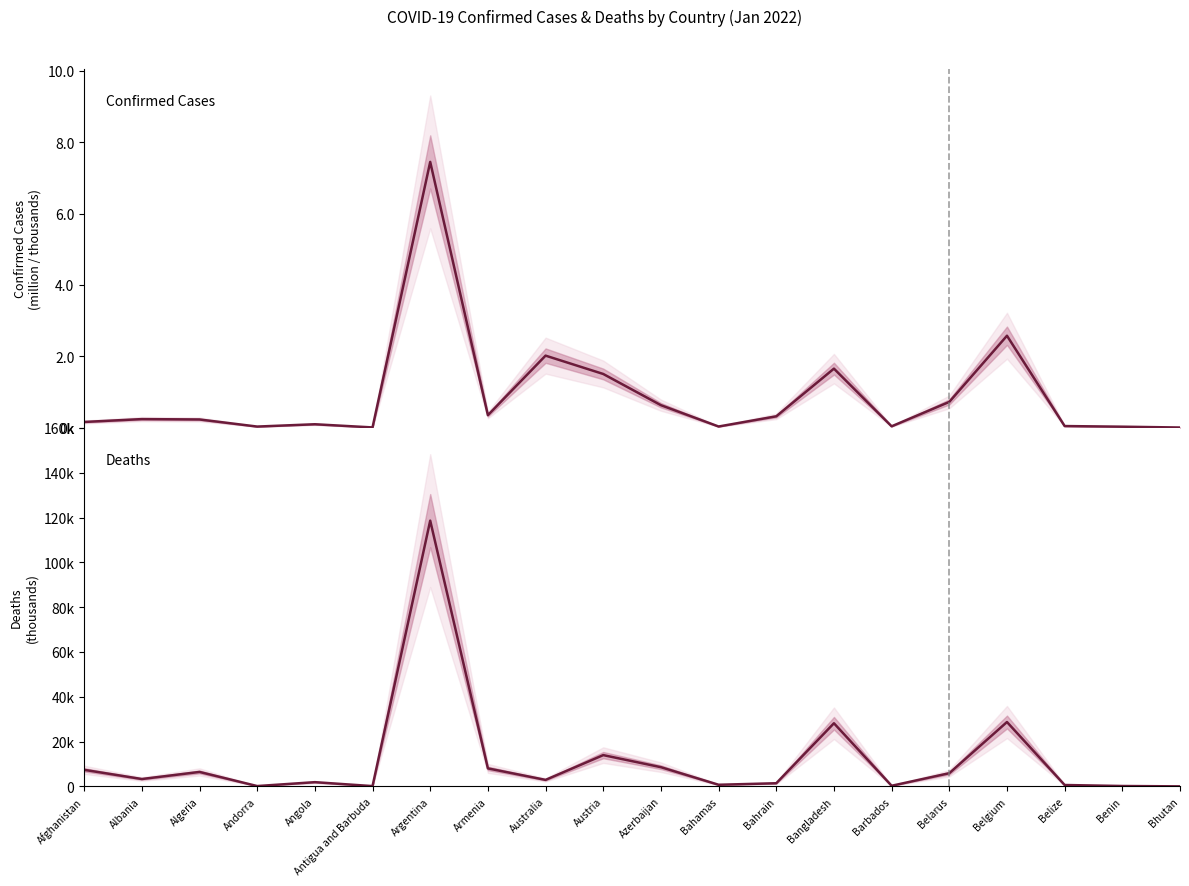

How many interior local peaks does the Deaths series have?

6